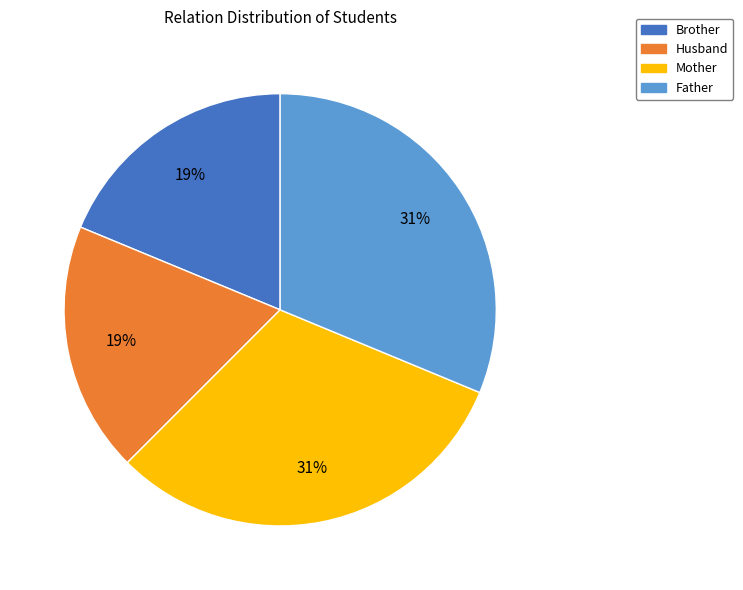

How many segments does this pie chart have?

4